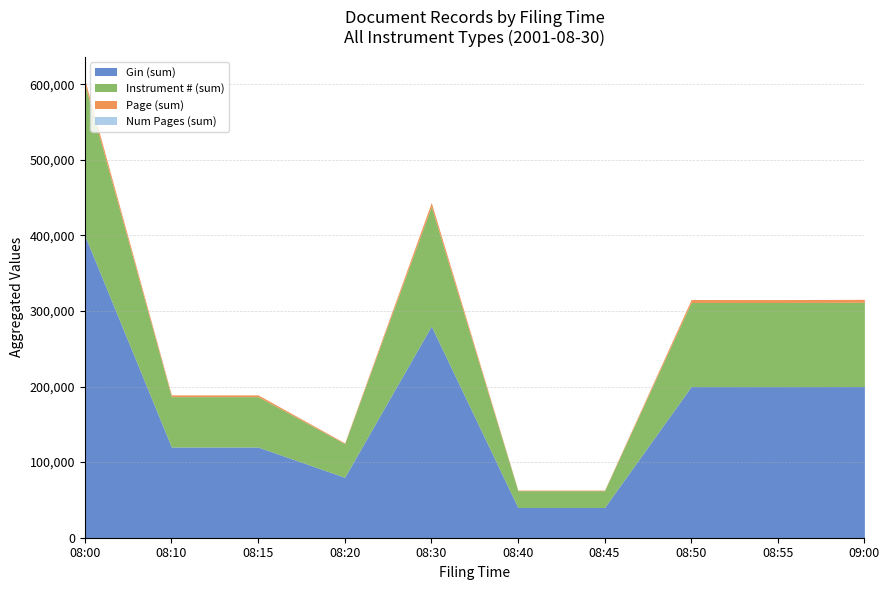

What is the maximum value for Gin (sum)?

400000.0